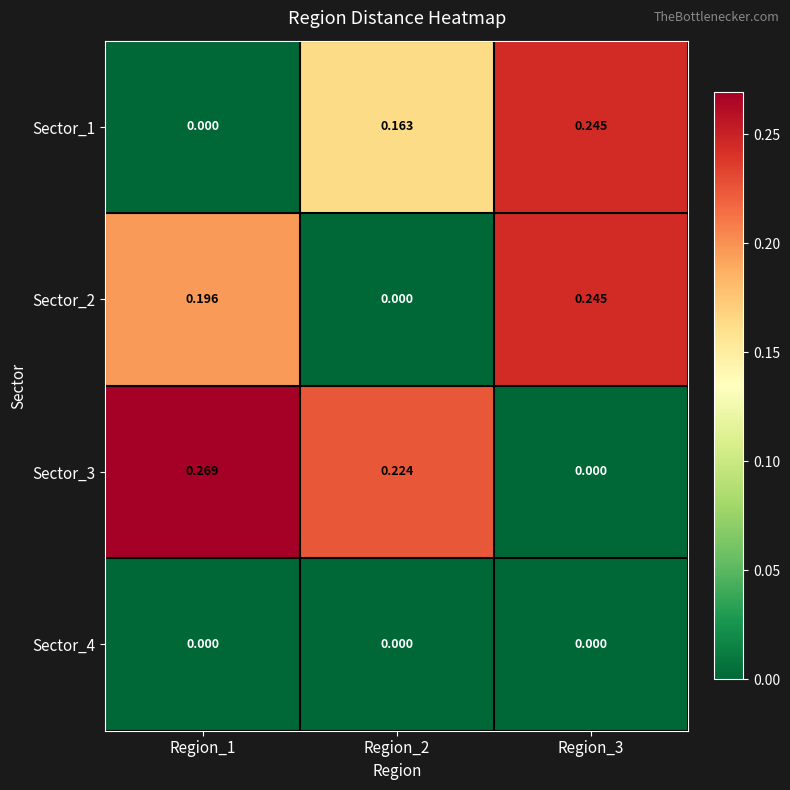

Is the value of Sector_3 at Region_1 greater than the value of Sector_1 at Region_1?

Yes